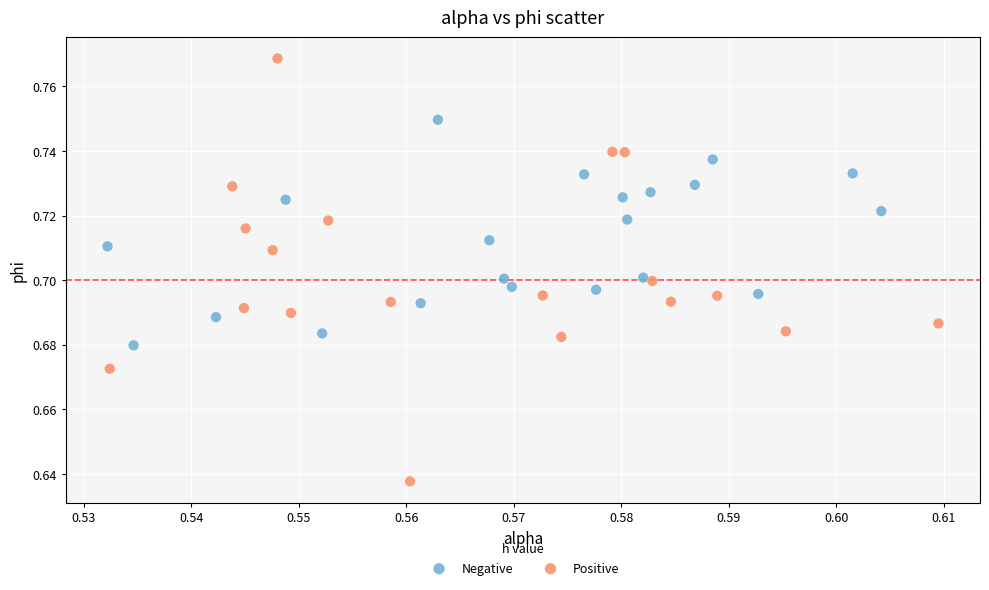

What are all the series names shown in the legend?

Negative, Positive